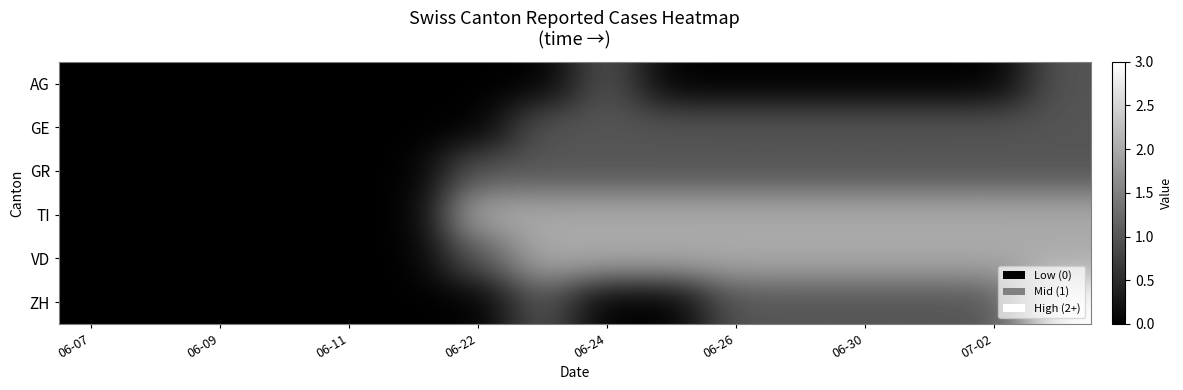

Which series has the largest range (max minus min)?

ZH